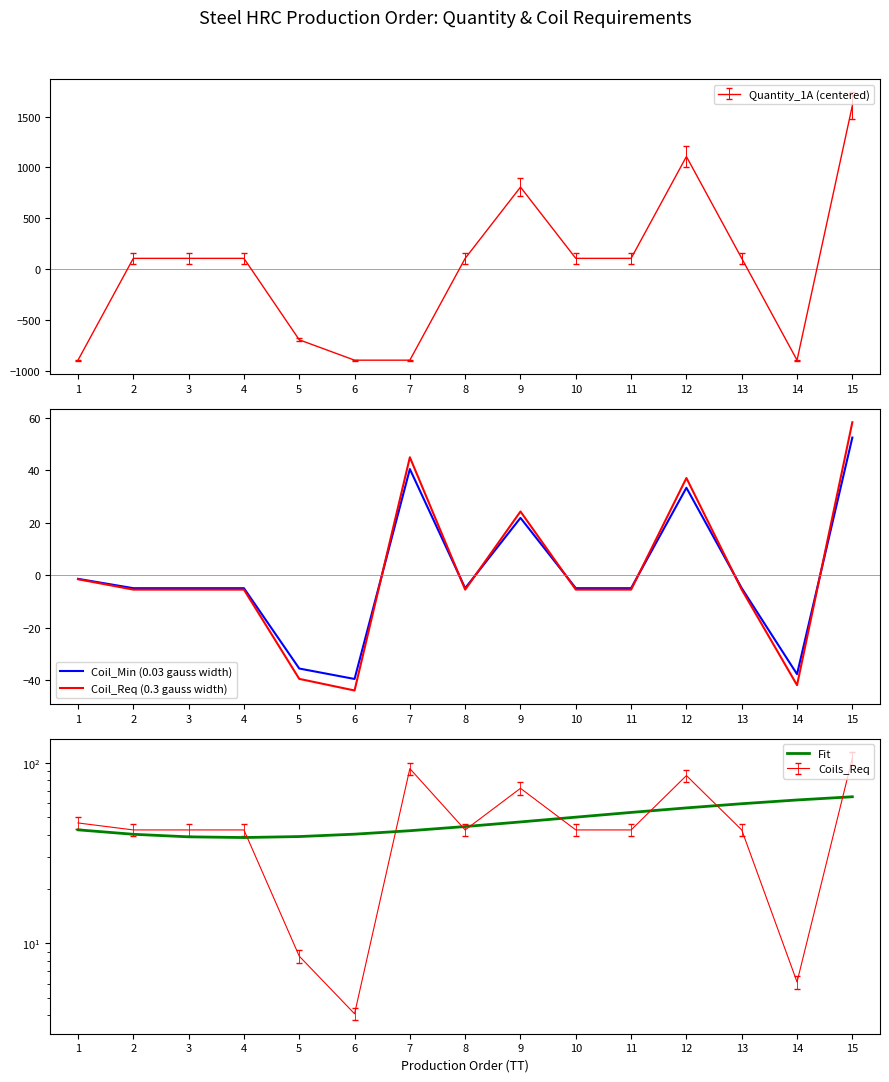

Is this an area chart (filled region under the line)?

No